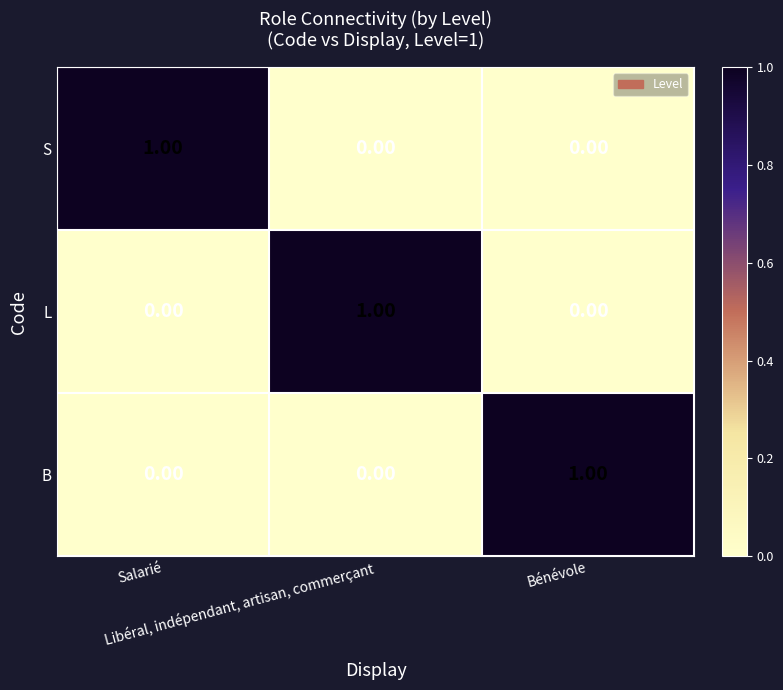

What is the maximum value shown in the chart?

1